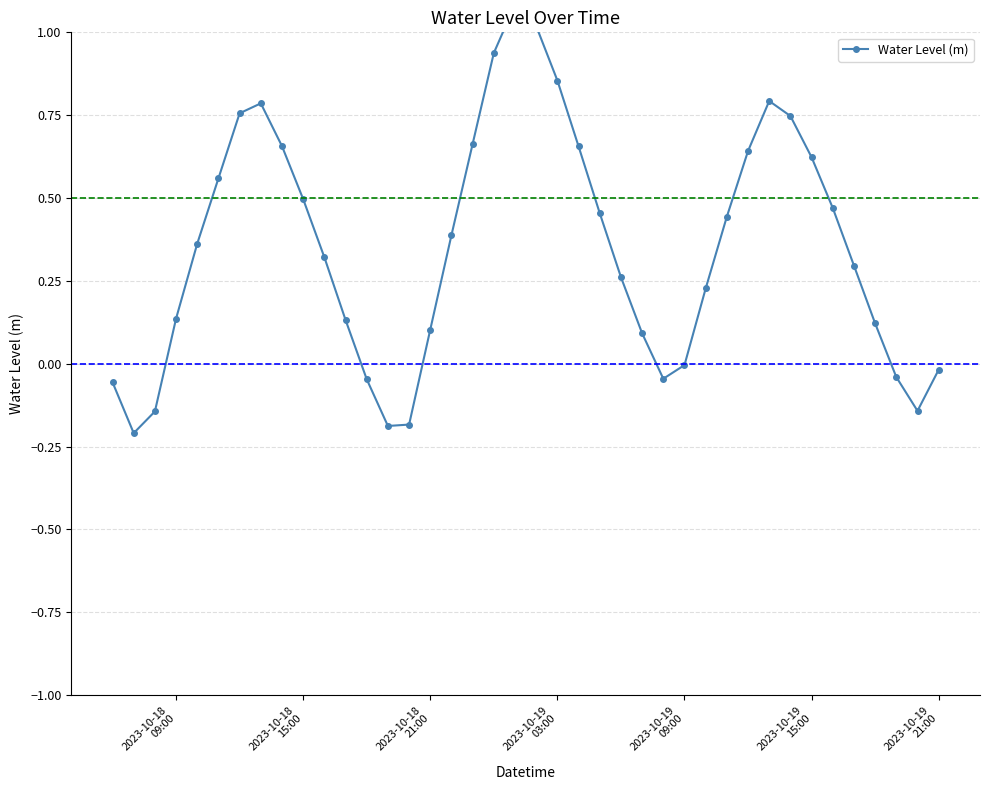

True or false: the data has more than 2 interior local peaks.

True